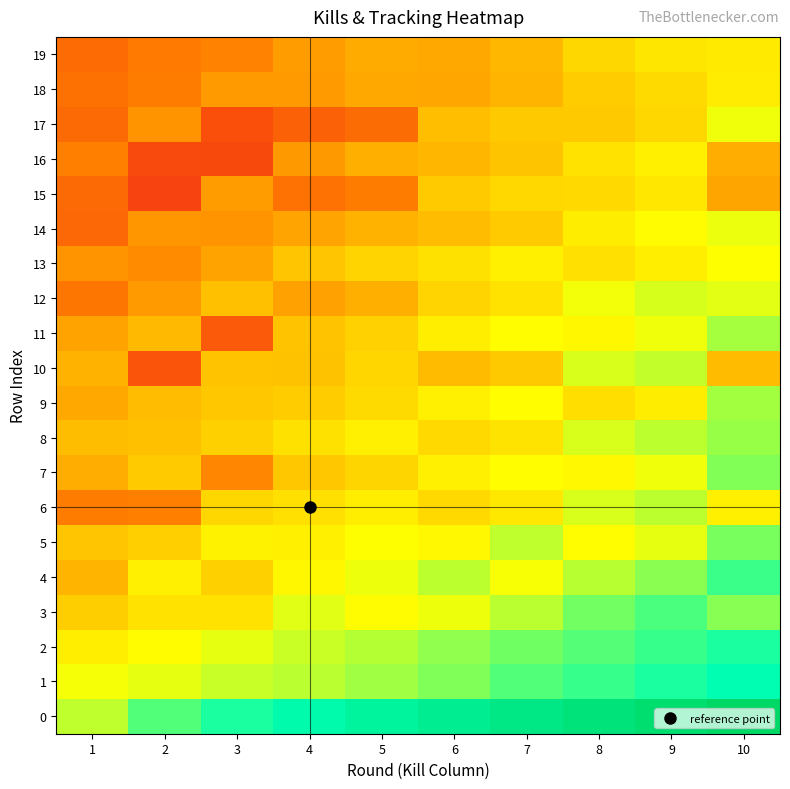

What is the smallest value displayed?

0.1